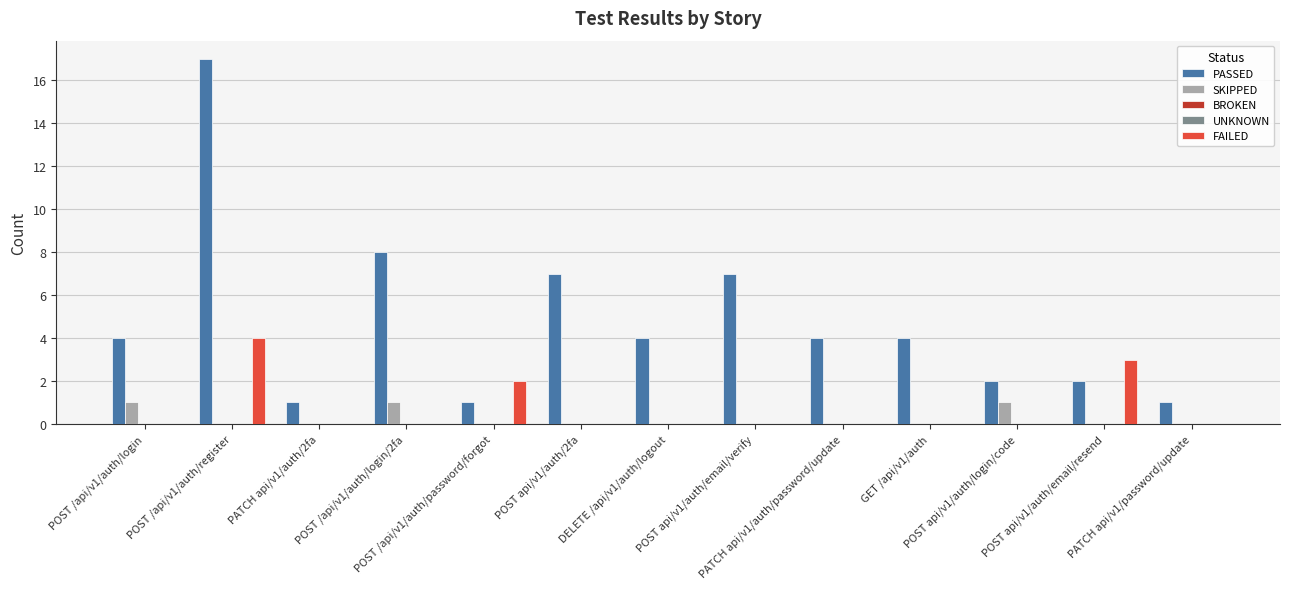

How many values in the PASSED series exceed 4?

4